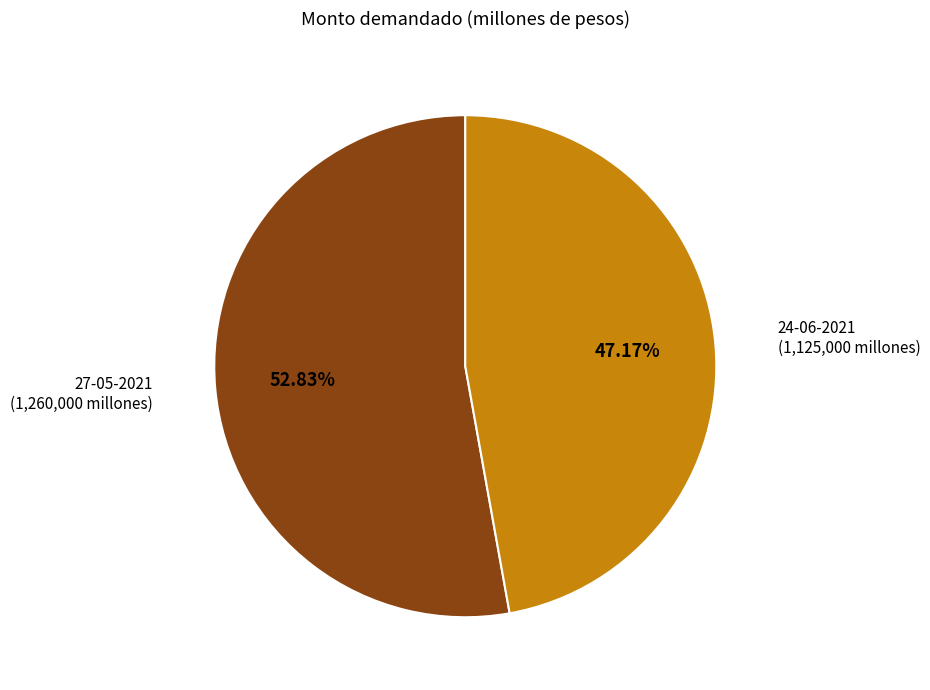

To the nearest percent, what is the average slice percentage?

50%